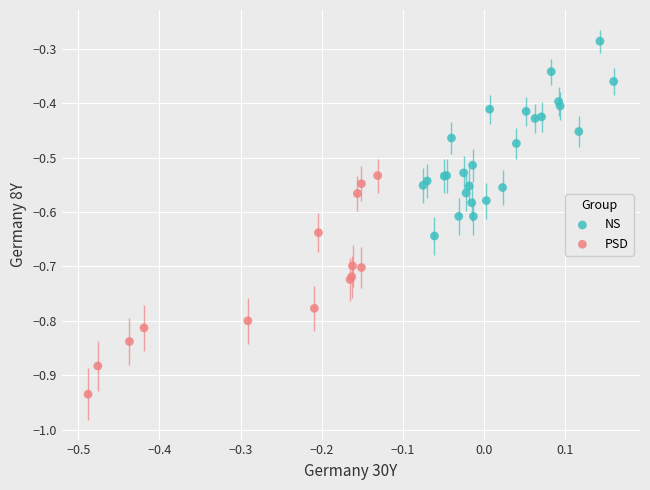

Which series contains the highest Y value?

NS